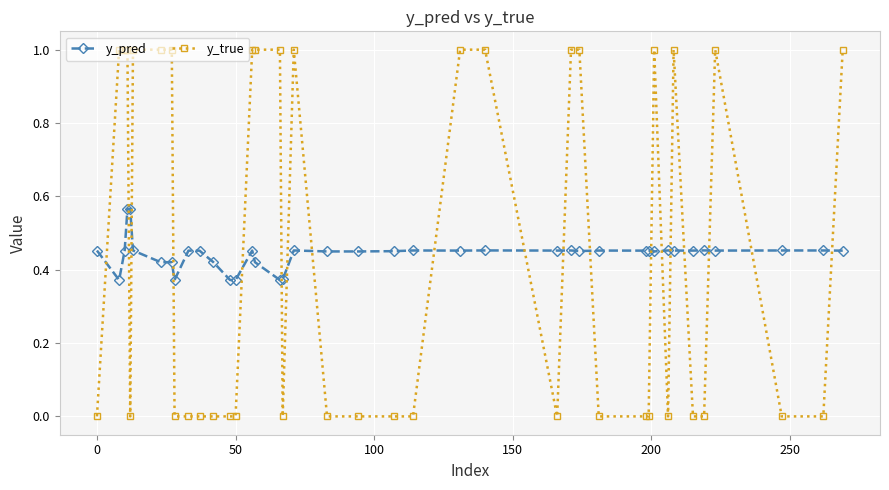

True or false: y_true has more than 1 points higher than both neighbors.

True